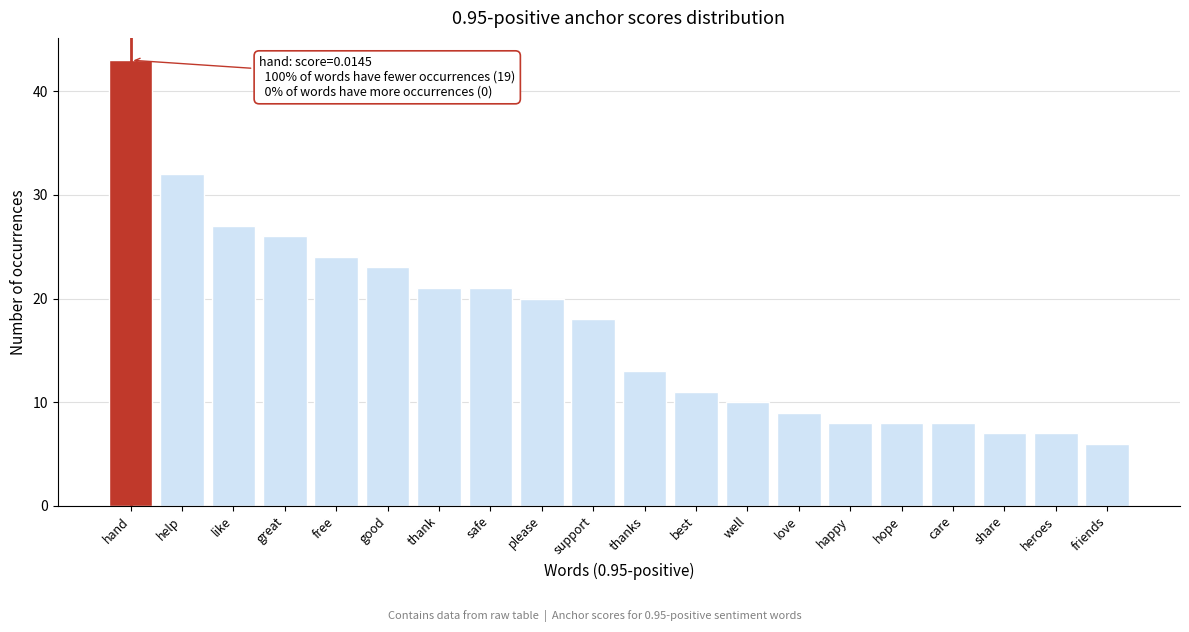

Reading left to right, list all the values displayed in this chart.

hand=43	help=32	like=27	great=26	free=24	good=23	thank=21	safe=21	please=20	support=18	thanks=13	best=11	well=10	love=9	happy=8	hope=8	care=8	share=7	heroes=7	friends=6